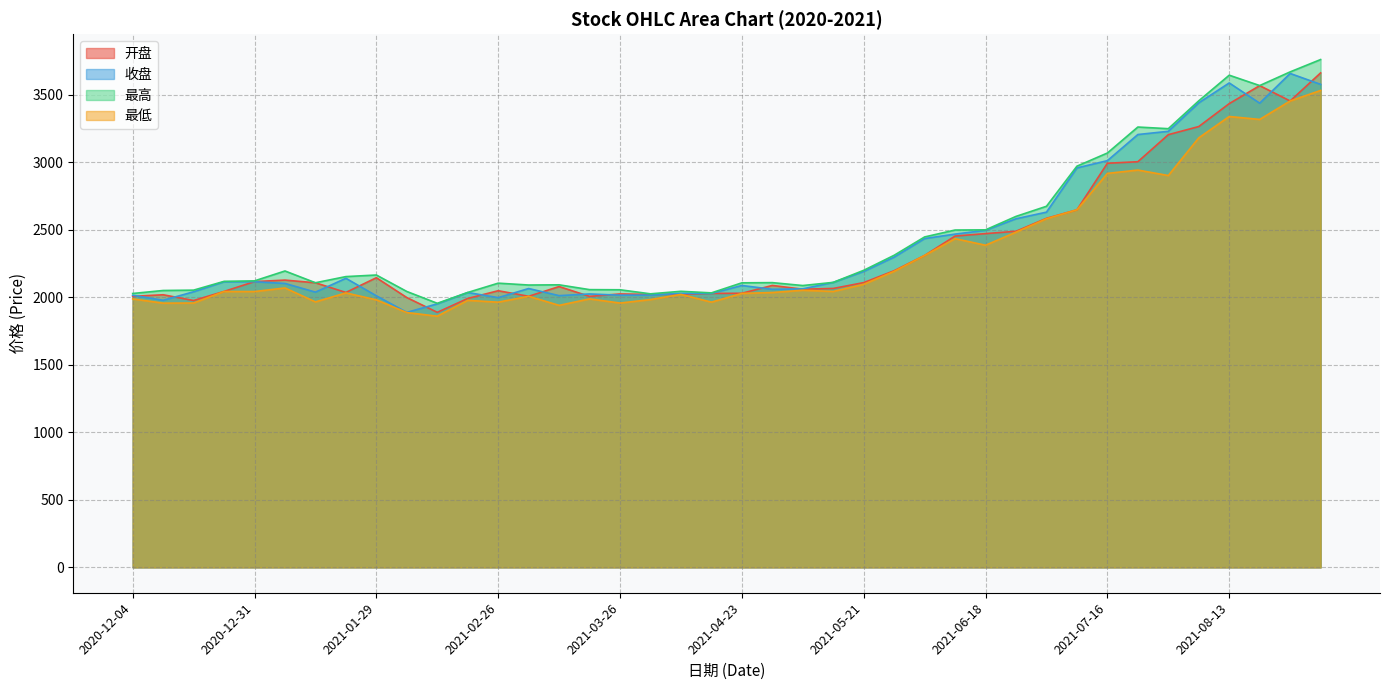

Which has a higher value, 2021-04-09 or 2021-06-18?

2021-06-18